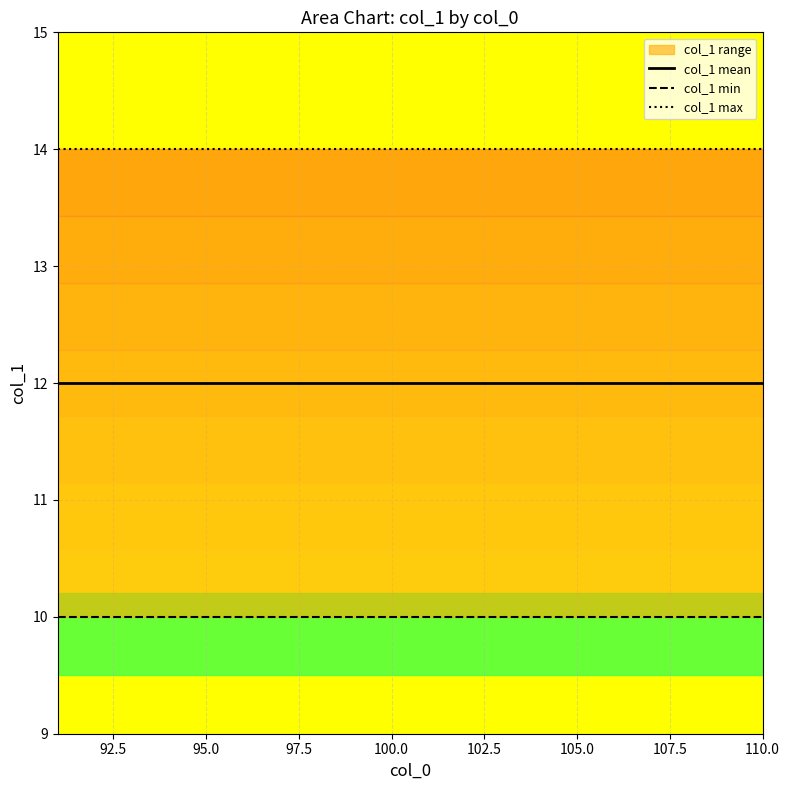

What is the average value of the col_1 mean series?

12